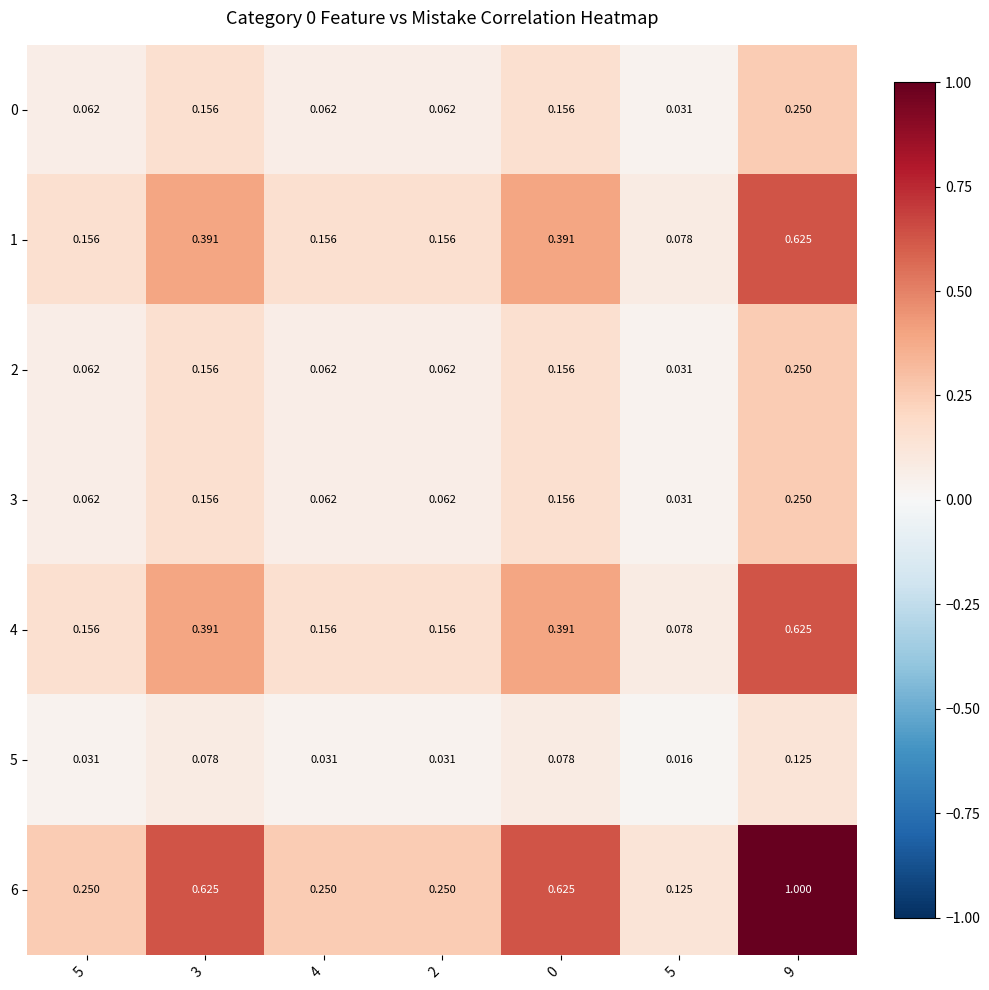

How many series are shown in this chart?

7